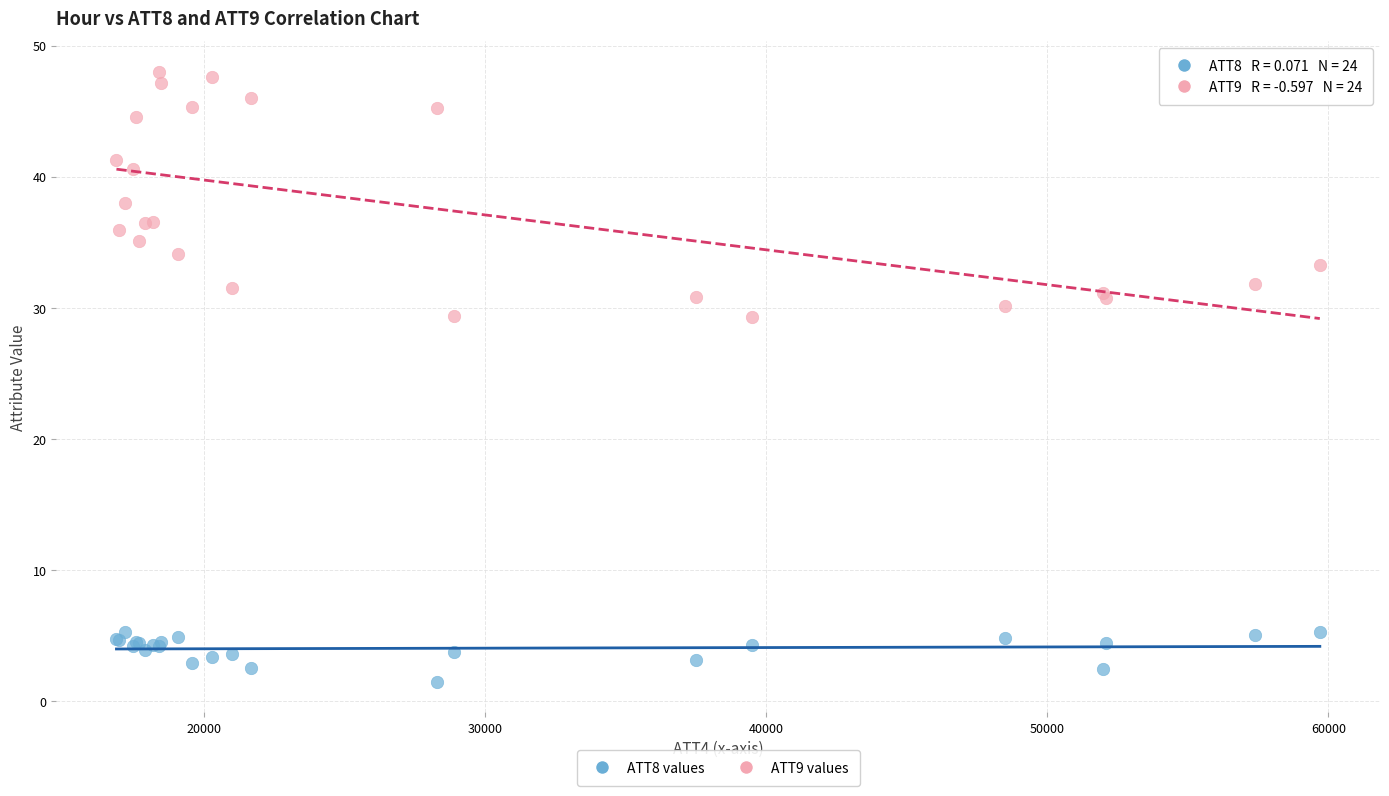

What are all the series names shown in the legend?

ATT8 values, ATT9 values